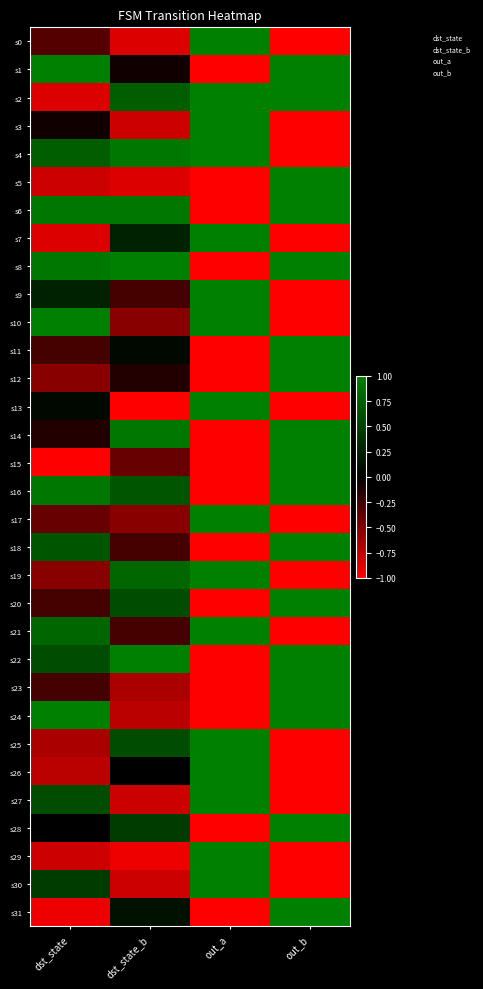

At which category is the sum across all series the highest?

out_b